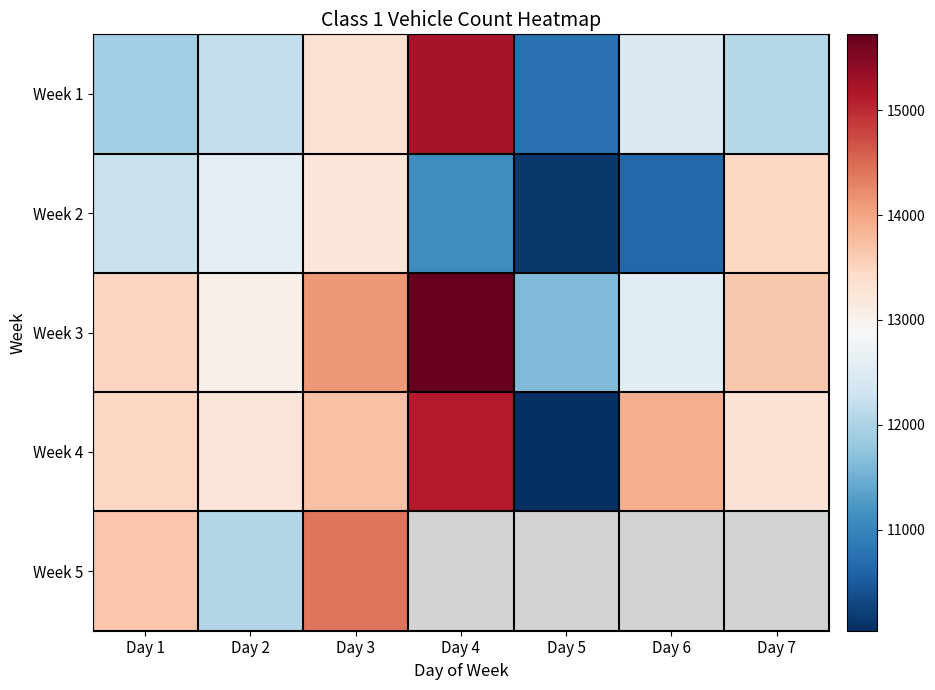

What is the spread (max minus min) of values at Day 4?

4599.0